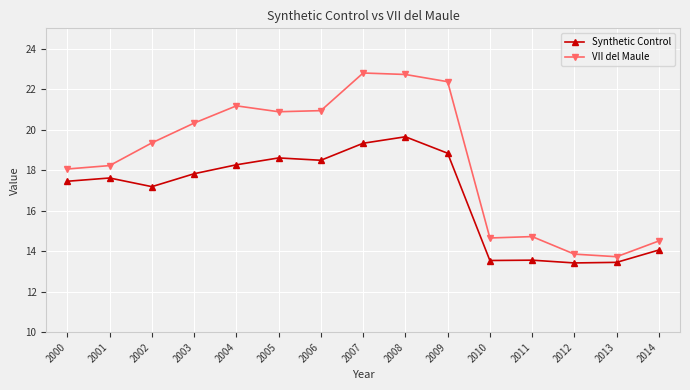

True or false: VII del Maule has more than 1 points higher than both neighbors.

True